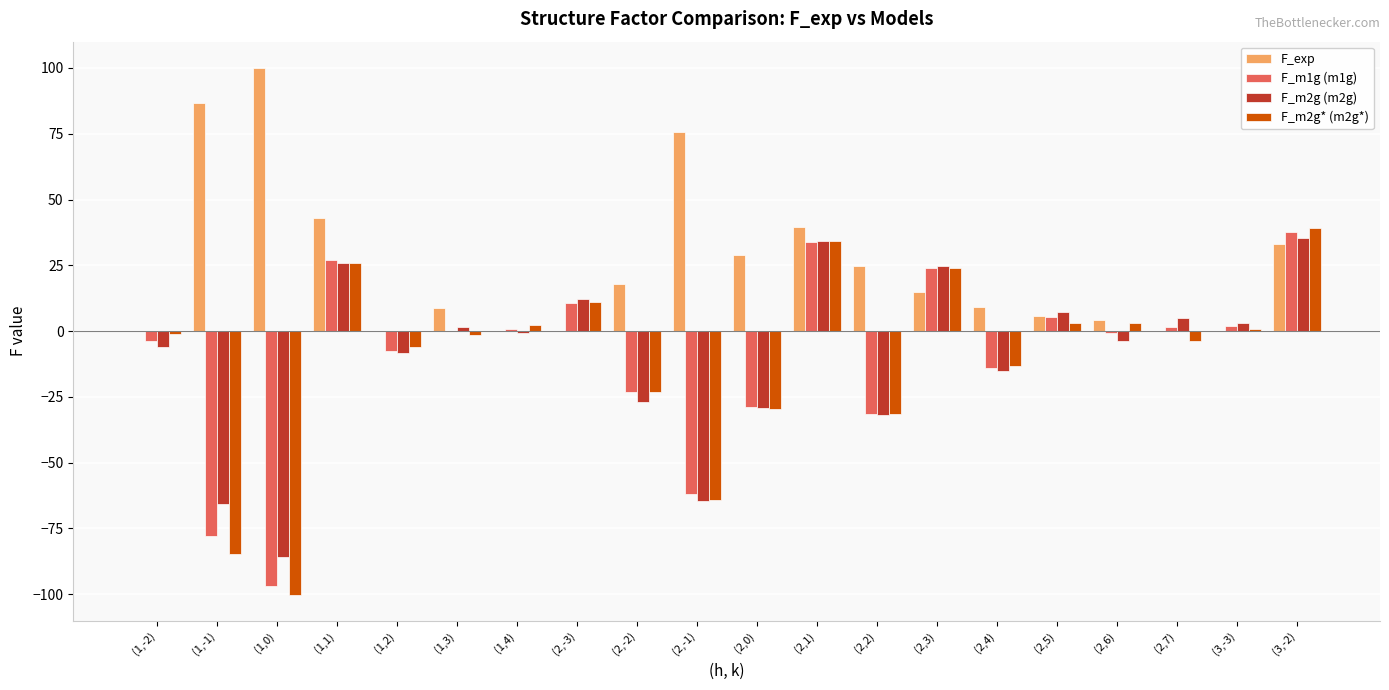

What is the maximum value for F_m1g (m1g)?

37.7